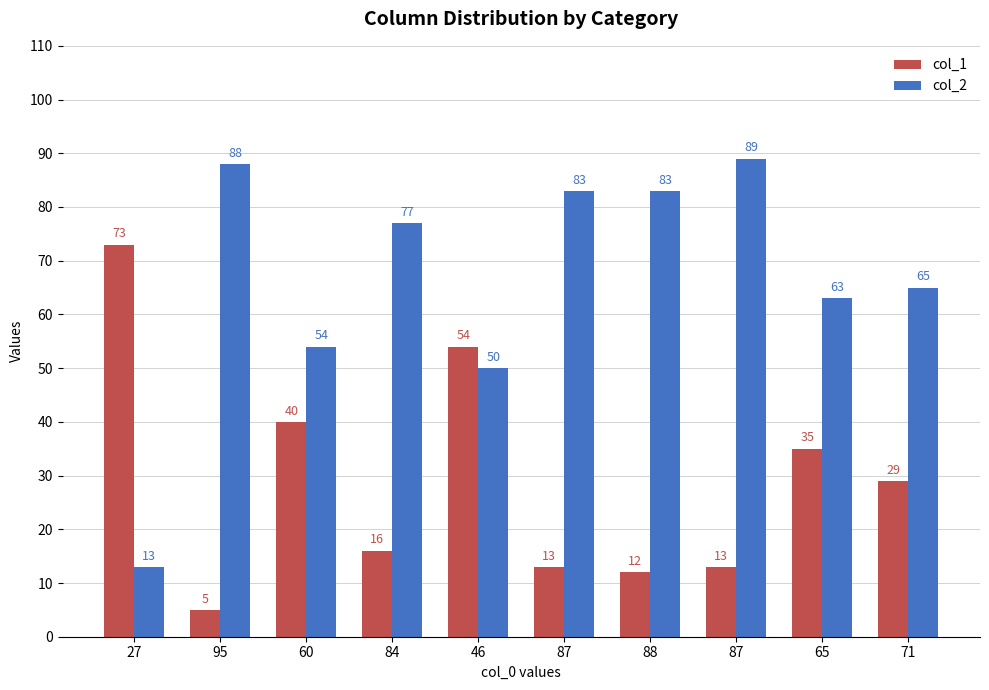

Reading left to right, extract all data points from this chart.

col_1: 73	5	40	16	54	13	12	13	35	29
col_2: 13	88	54	77	50	83	83	89	63	65